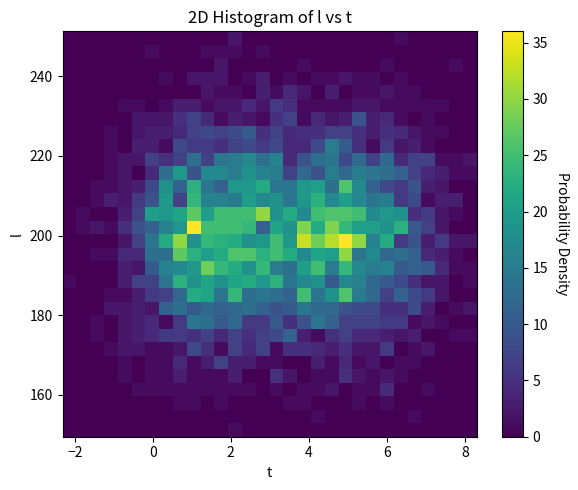

How many distinct data groups are displayed?

30